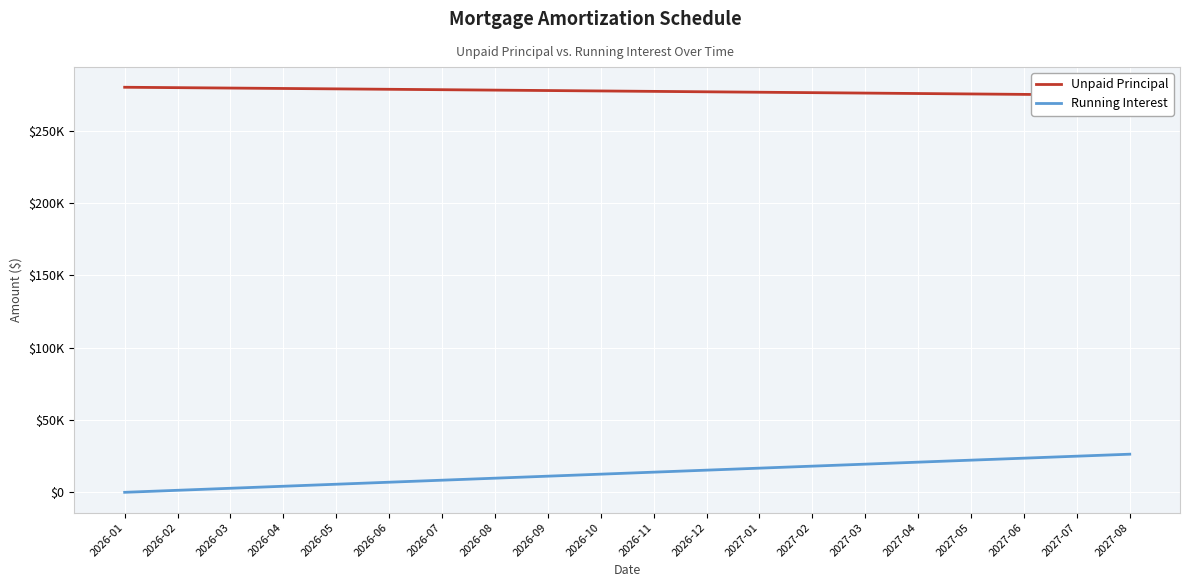

What is the label of the 6th point from the left?

2026-06